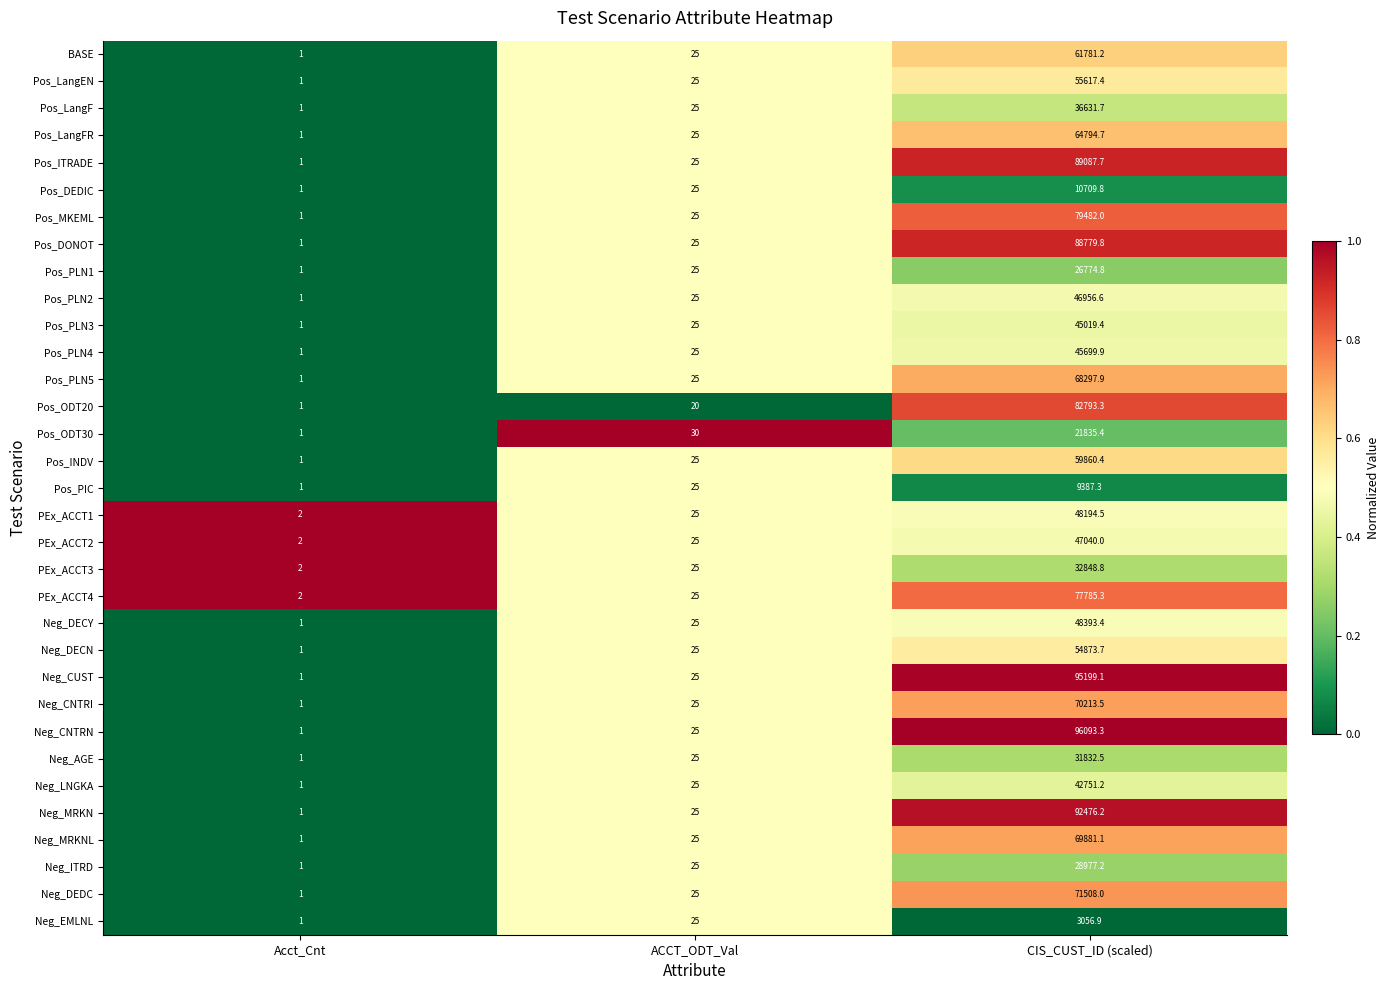

Between Acct_Cnt and CIS_CUST_ID (scaled), which series saw the biggest shift?

Neg_CNTRN